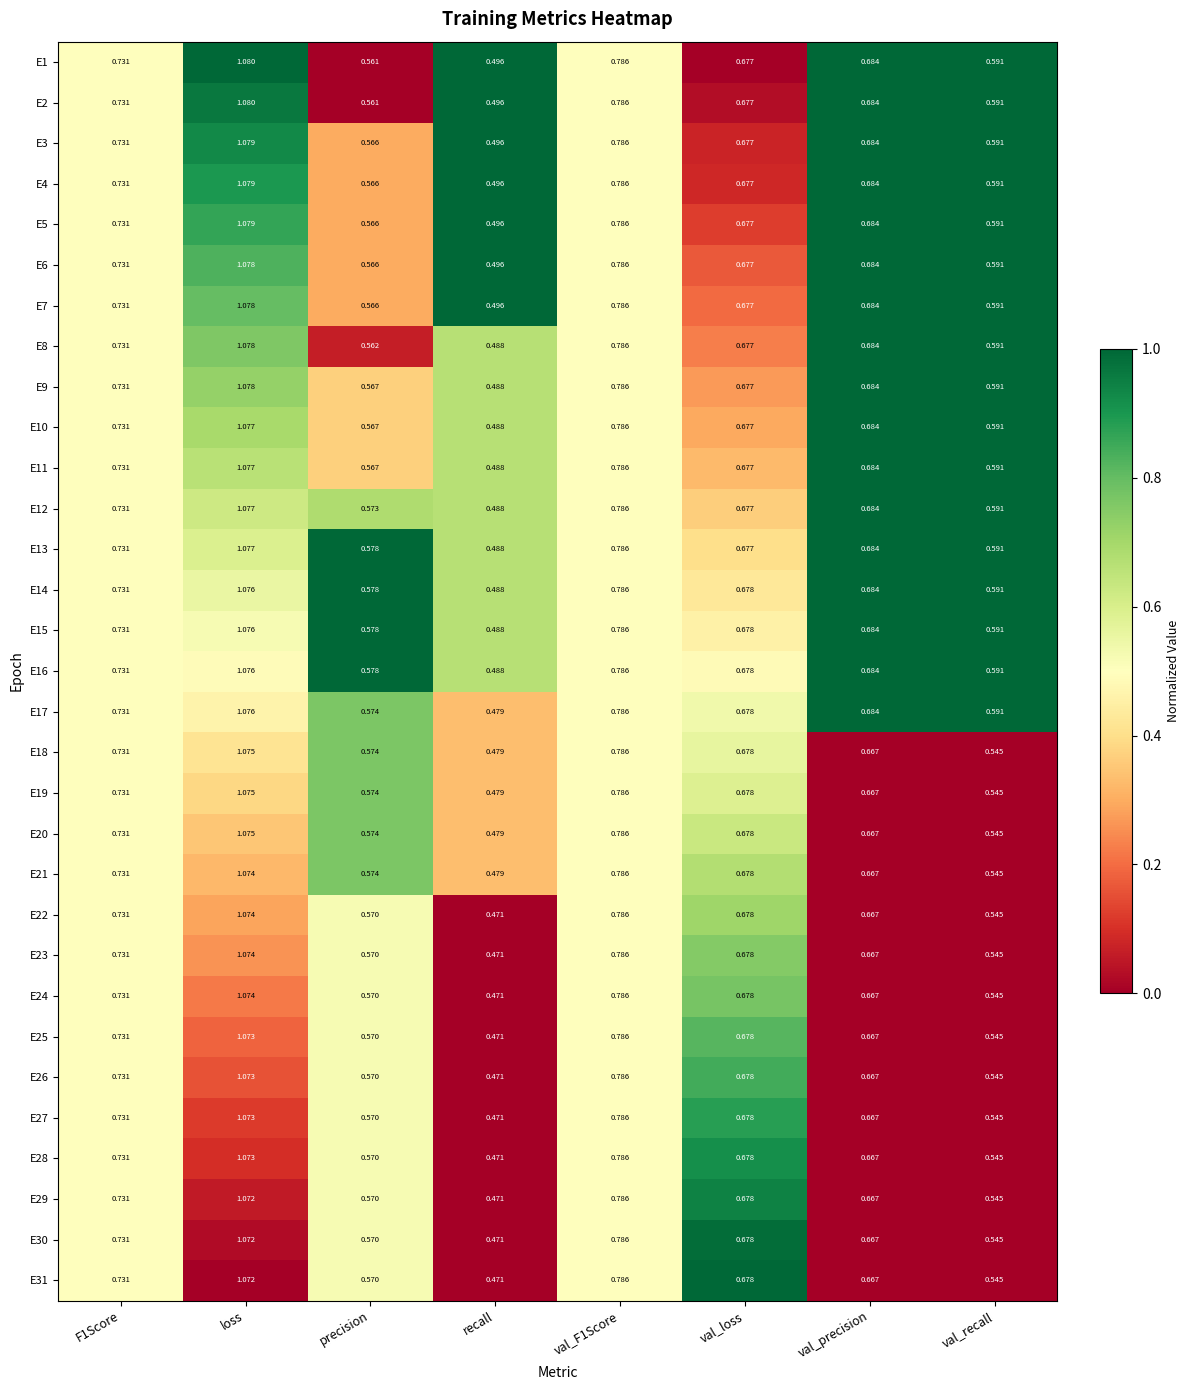

At which label does E14 reach its minimum?

recall